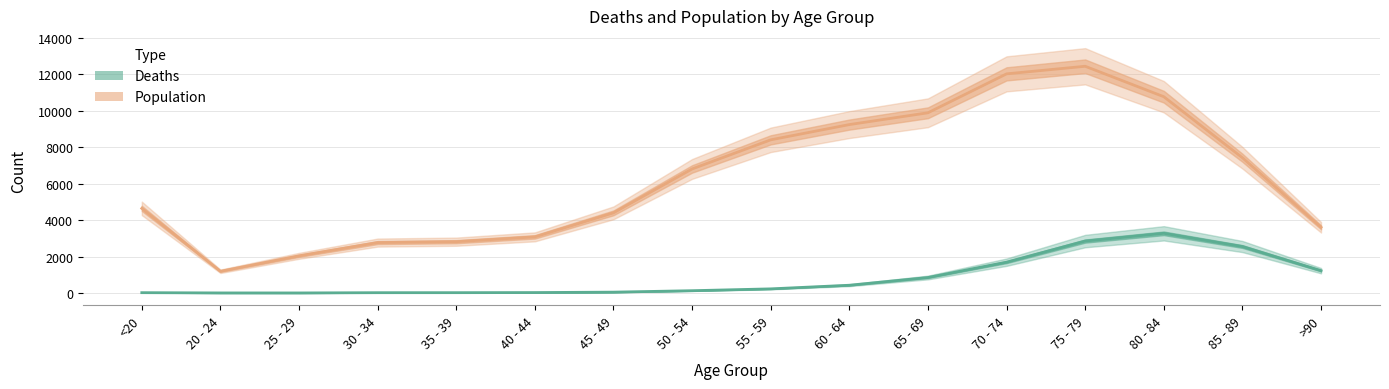

True or false: Deaths has more than 0 interior local peaks.

True